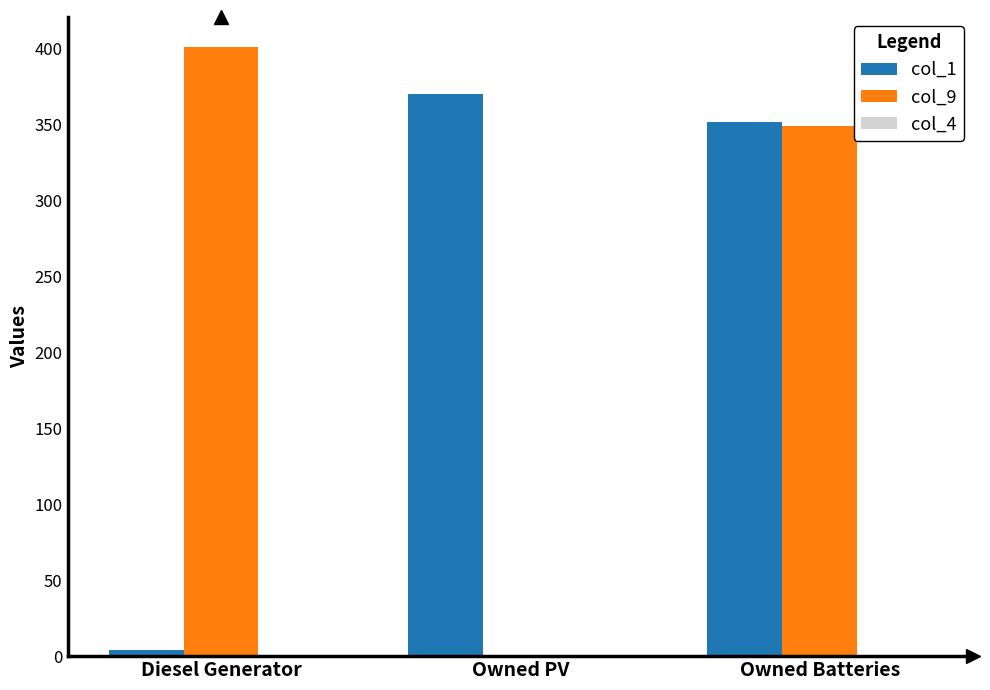

Is it true that col_9 equals 142 at Diesel Generator?

False